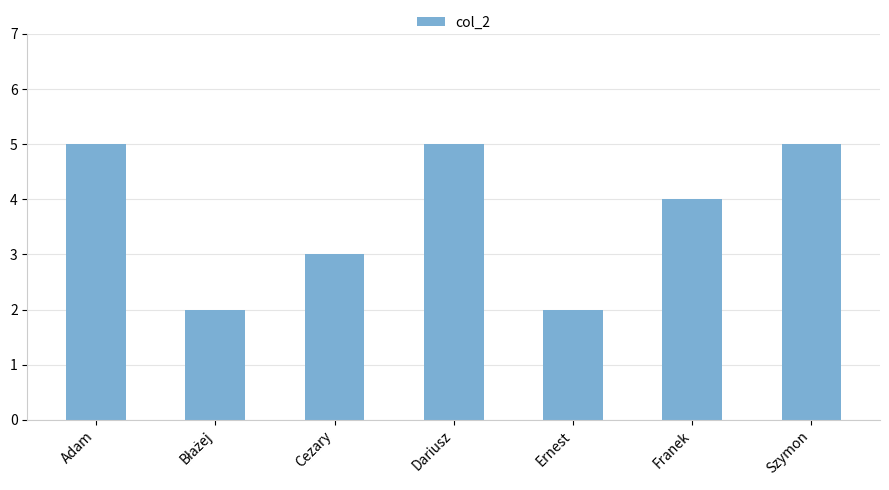

Count the values in the range 2 to 5.

7